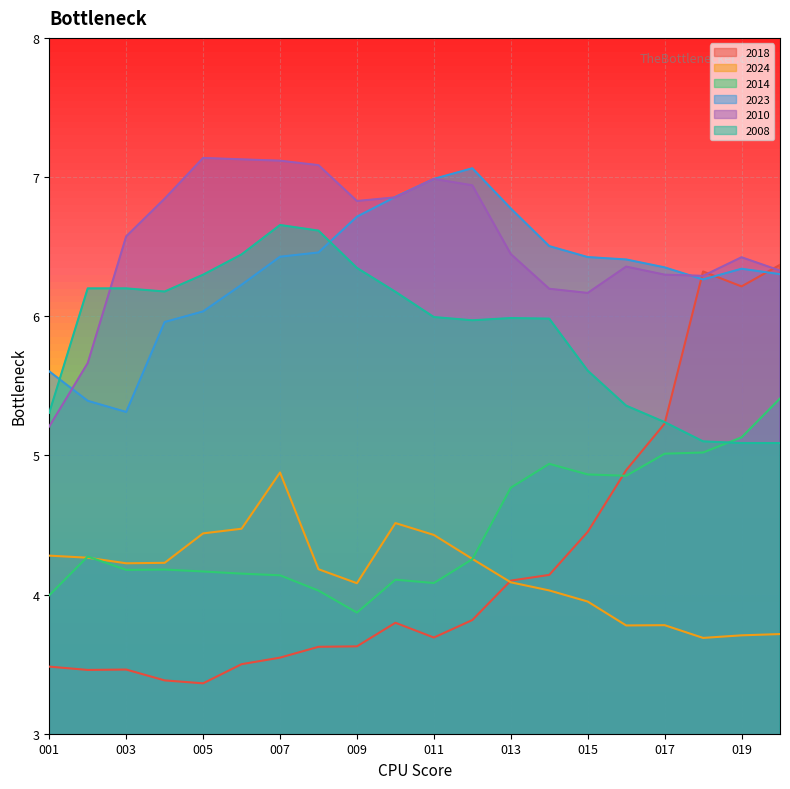

Is it true that 2024 equals 2.3 at 2000_018?

False